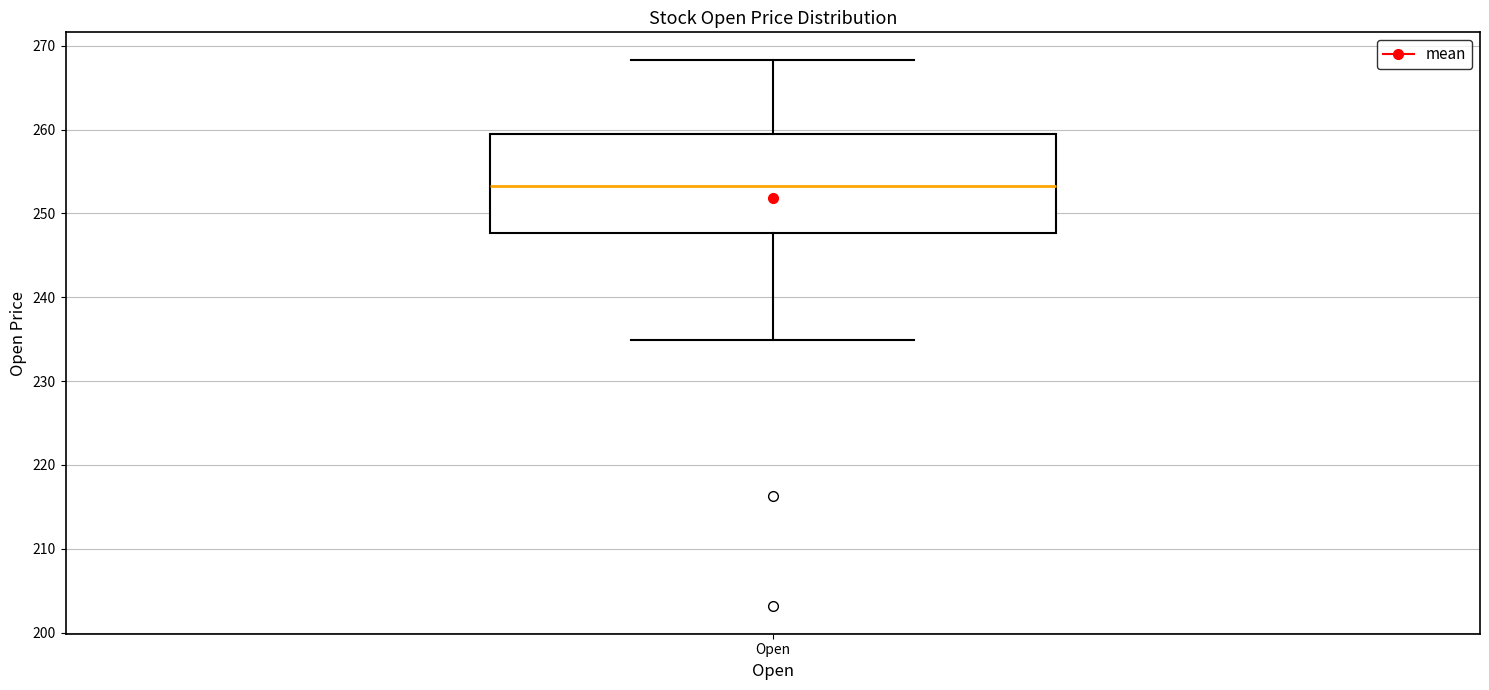

Transcribe this box plot: give where the median line is, the range the box spans, and where the two whiskers end, as read against the y-axis. The values are not printed on the chart, so give them approximately, as read against the axis.

median 253, box 248 to 259, whiskers 235 to 268